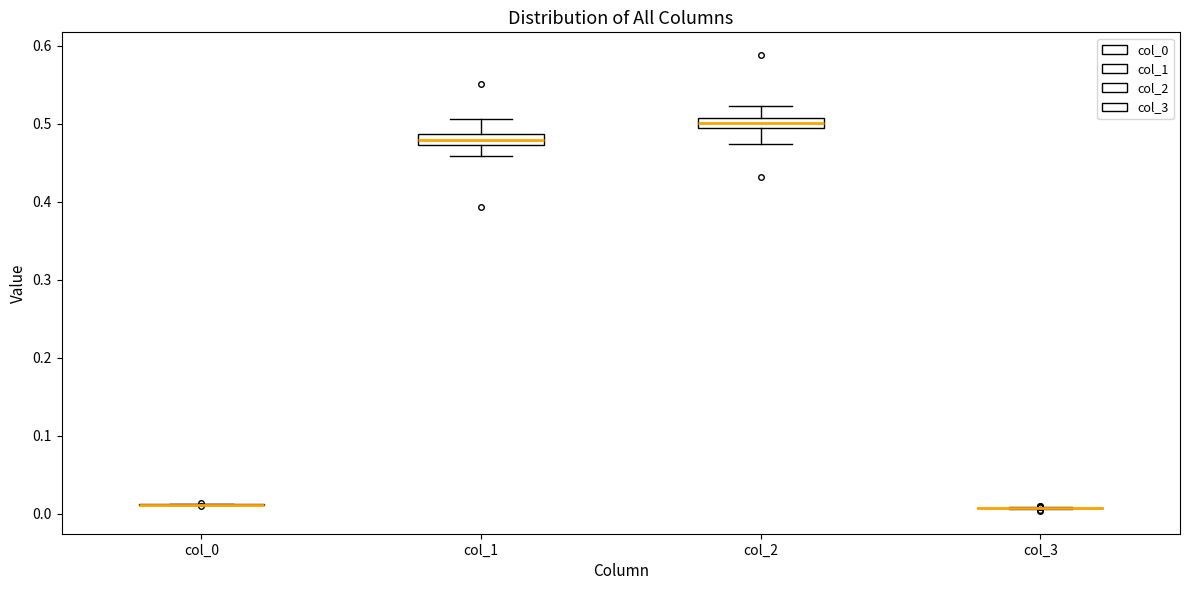

Where does the median line of the box for col_2 sit on the y-axis? The values are not printed on the chart, so give them approximately, as read against the axis.

0.50